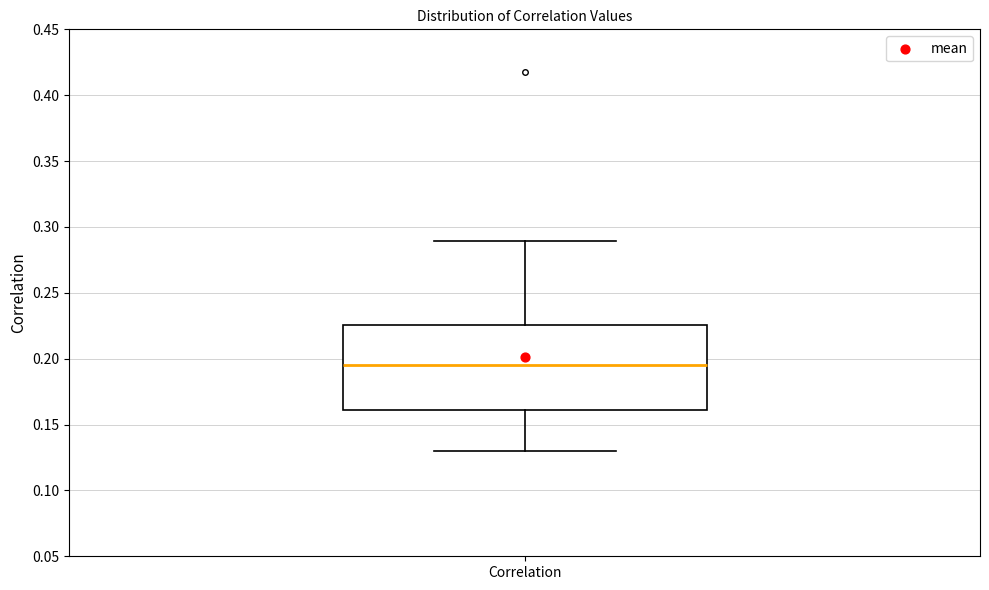

Transcribe this box plot: give where the median line is, the range the box spans, and where the two whiskers end, as read against the y-axis. The values are not printed on the chart, so give them approximately, as read against the axis.

median 0.195, box 0.160 to 0.225, whiskers 0.130 to 0.290